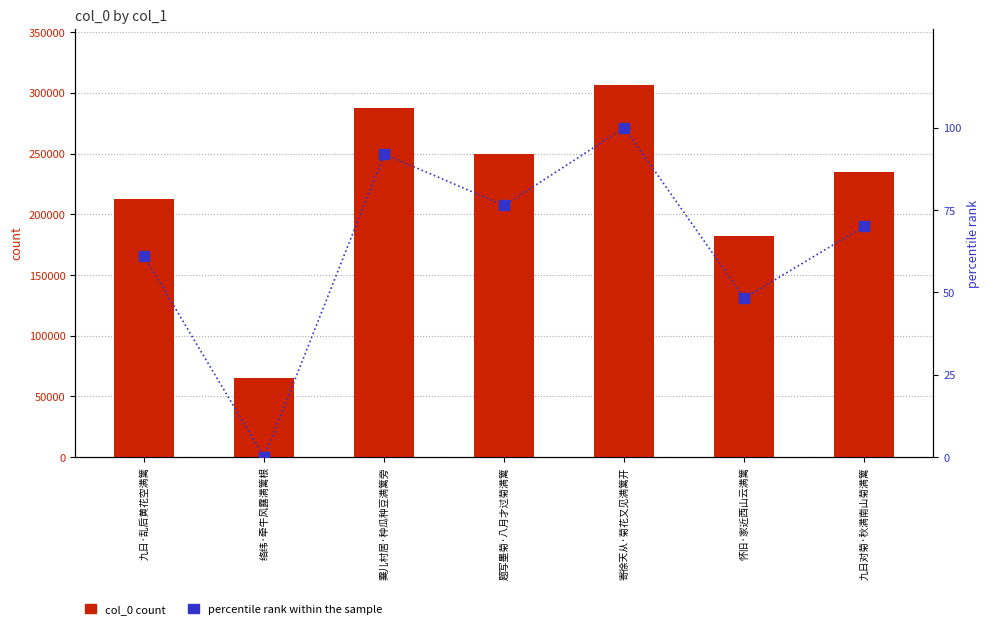

Between 怀旧·家近西山云满篱 and 九日对菊·秋满南山菊满篱, which series saw the biggest shift?

col_0 count